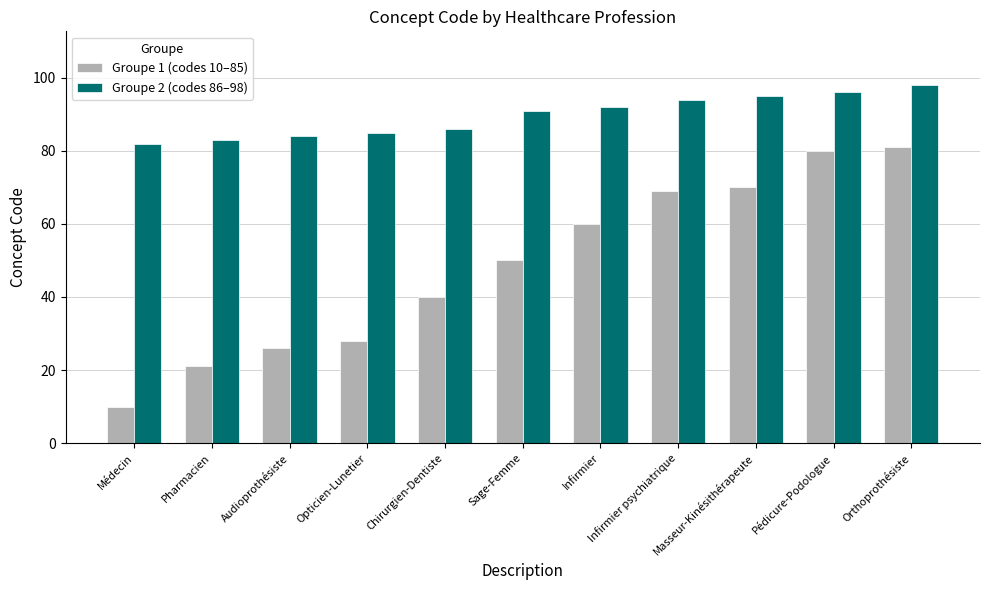

The value of Groupe 1 (codes 10–85) at Pédicure-Podologue is 80. True or false?

True